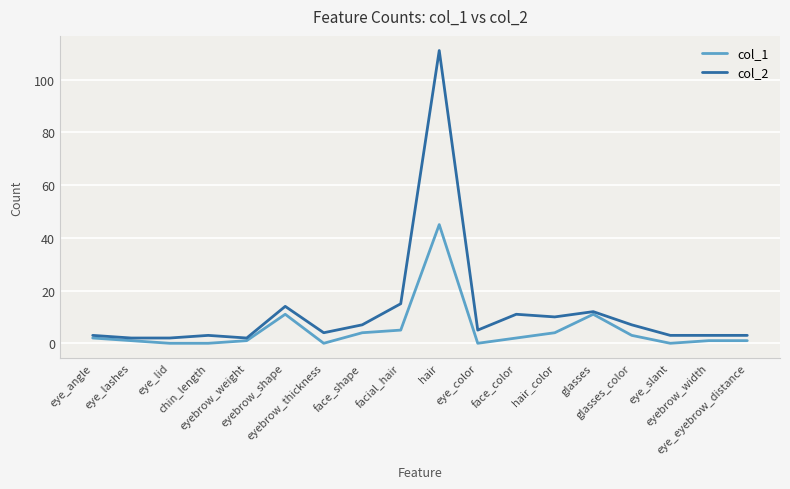

Does the chart display data point markers on the line(s)?

No